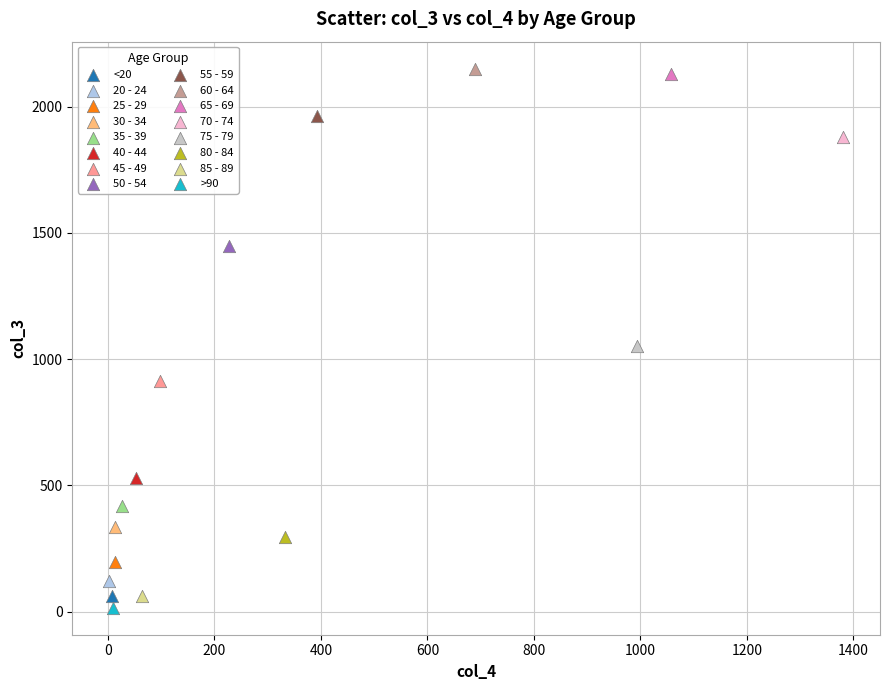

Which series reaches the minimum Y coordinate?

>90